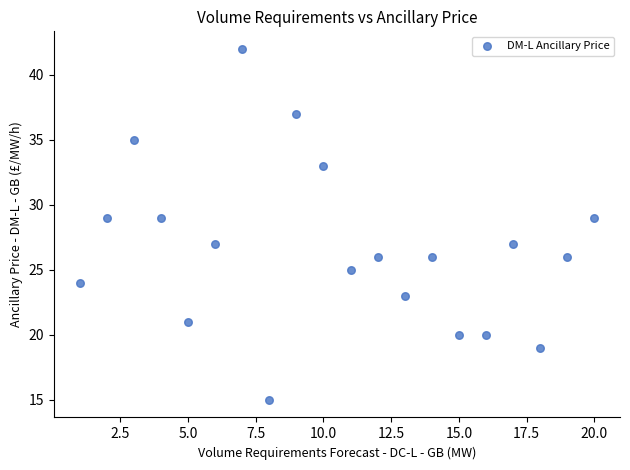

What is the range of Y values (max minus min)?

27